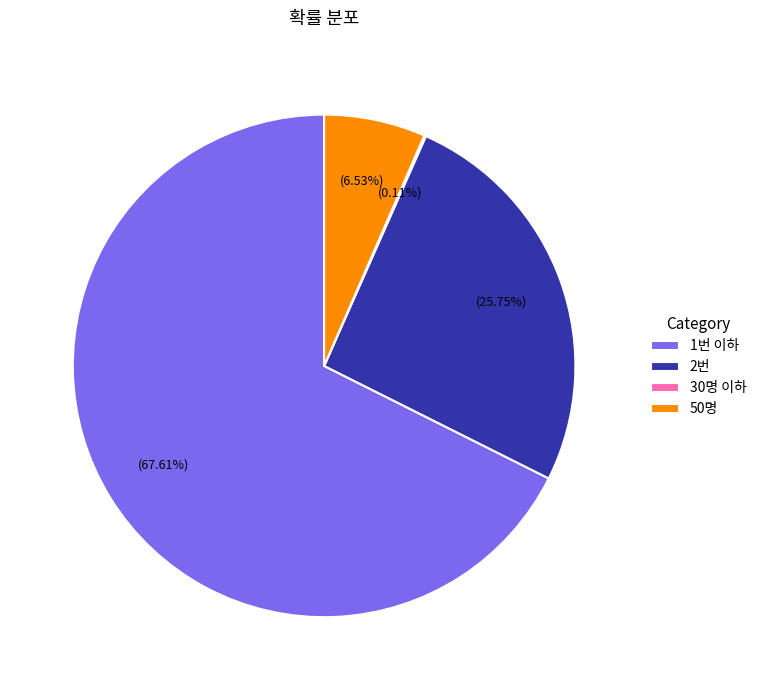

Which slice is the largest?

1번 이하